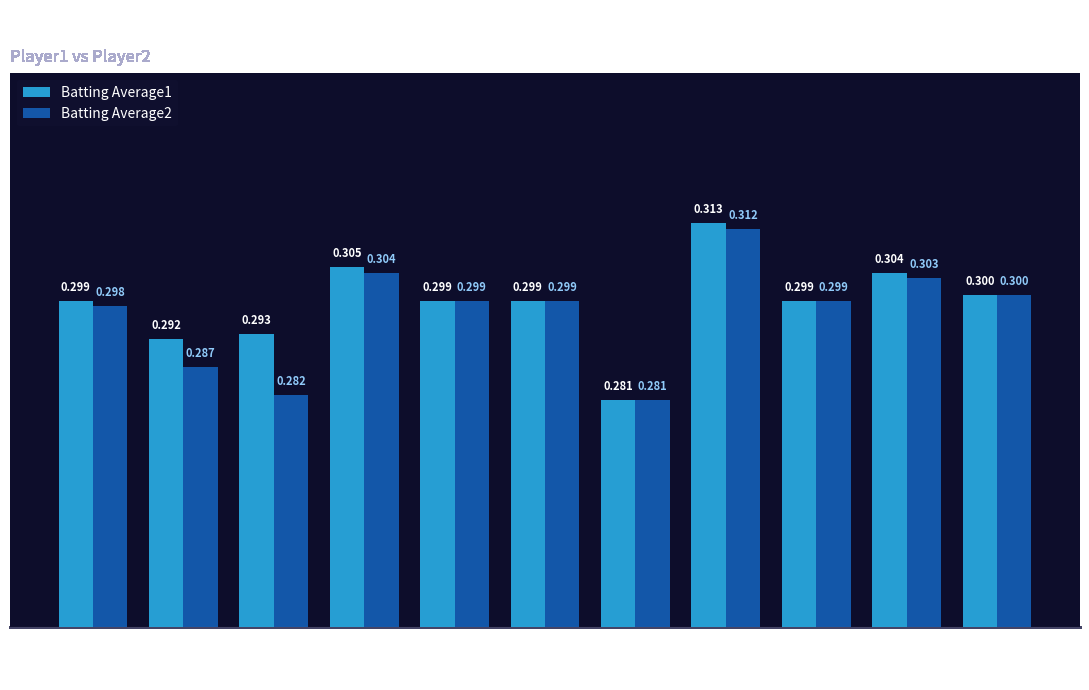

Reading left to right, transcribe all the data shown in this chart.

Batting Average1: 0=0.3	2=0.3	4=0.3	6=0.3	8=0.3	10=0.3	12=0.3	14=0.3	16=0.3	18=0.3	20=0.3
Batting Average2: 0=0.3	2=0.3	4=0.3	6=0.3	8=0.3	10=0.3	12=0.3	14=0.3	16=0.3	18=0.3	20=0.3